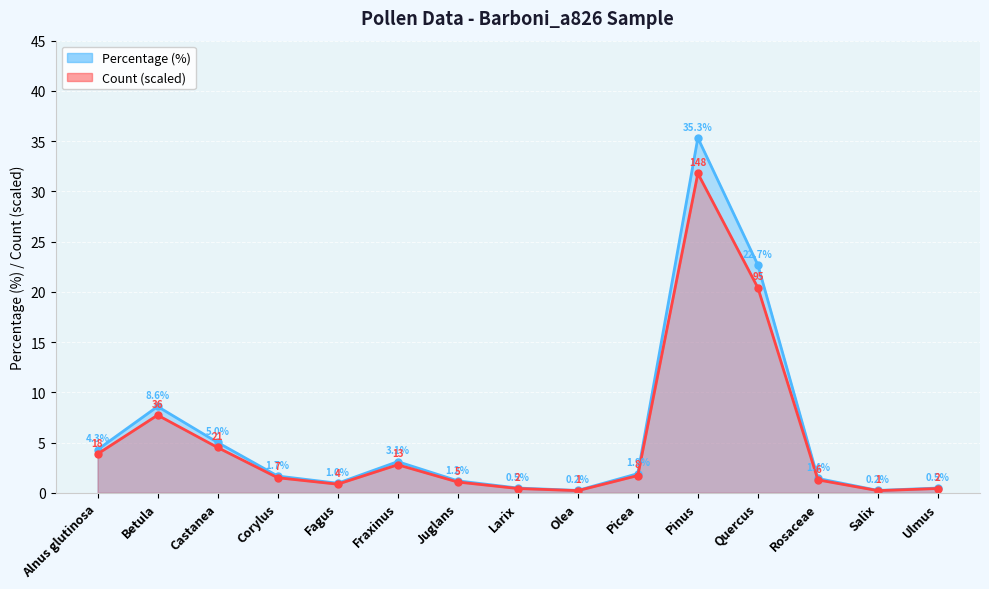

True or false: Count and Percentage intersect in this chart.

False